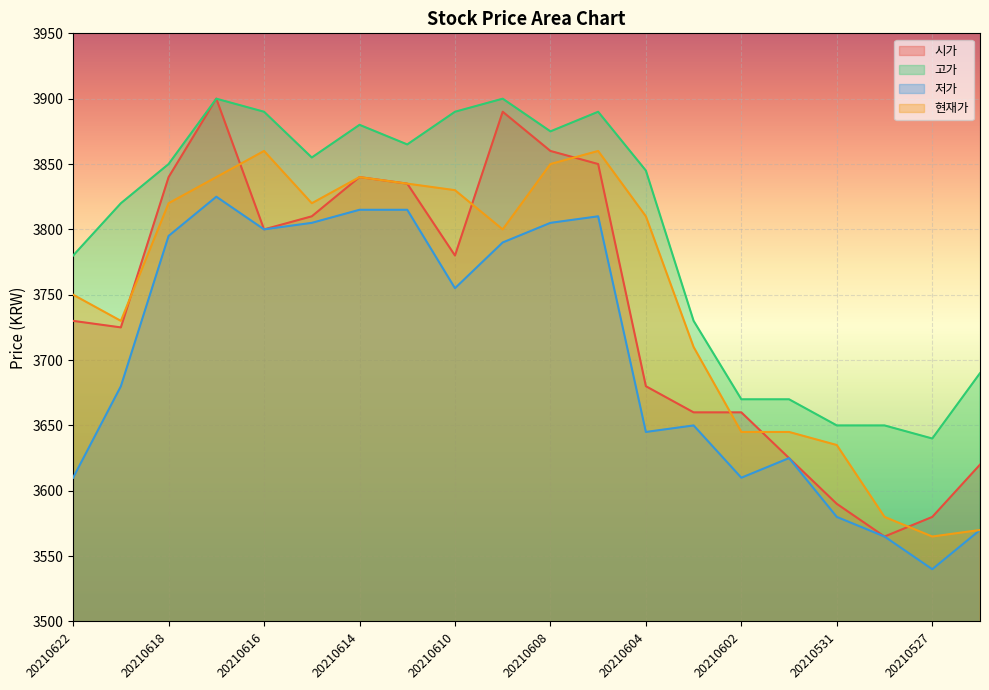

List the series in order of their peak value, lowest first.

저가, 현재가, 시가, 고가